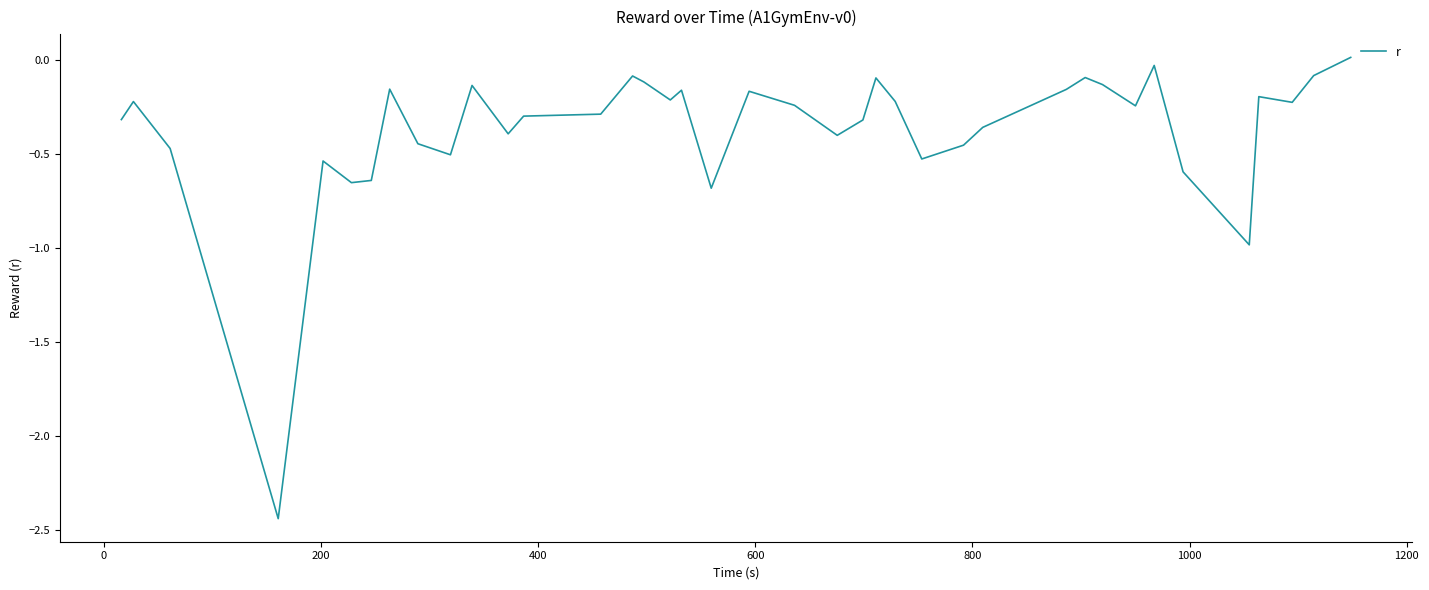

How many positive values are there?

1